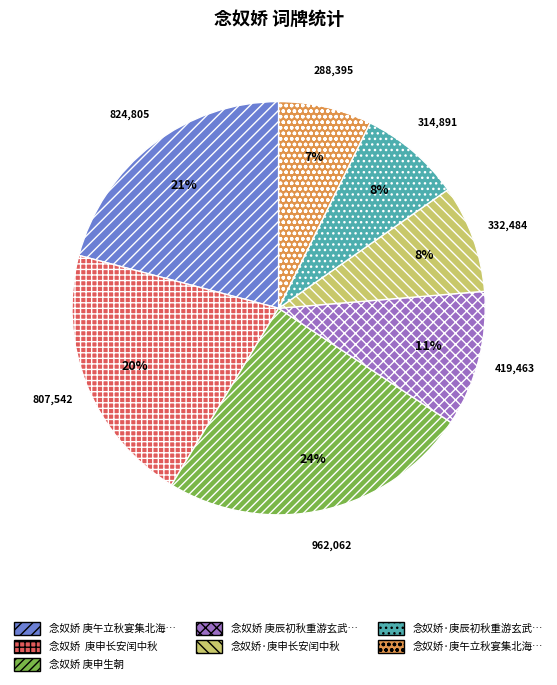

Is there a majority slice in this chart?

No